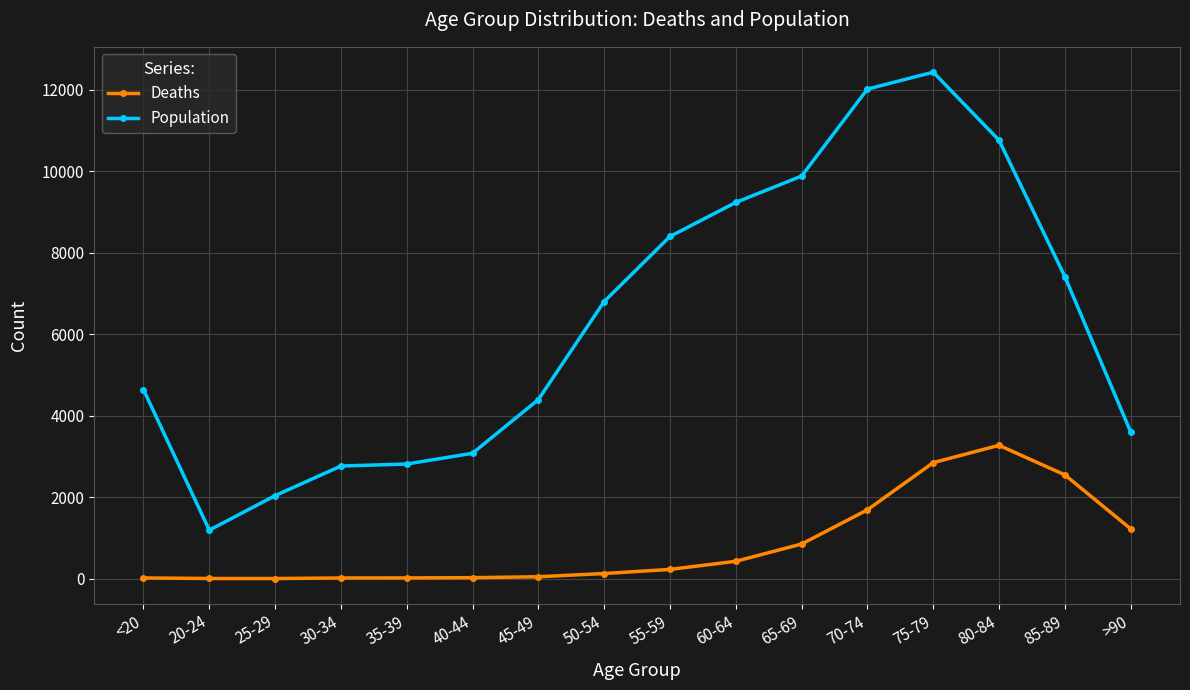

The value of Deaths at >90 is 1224. True or false?

True